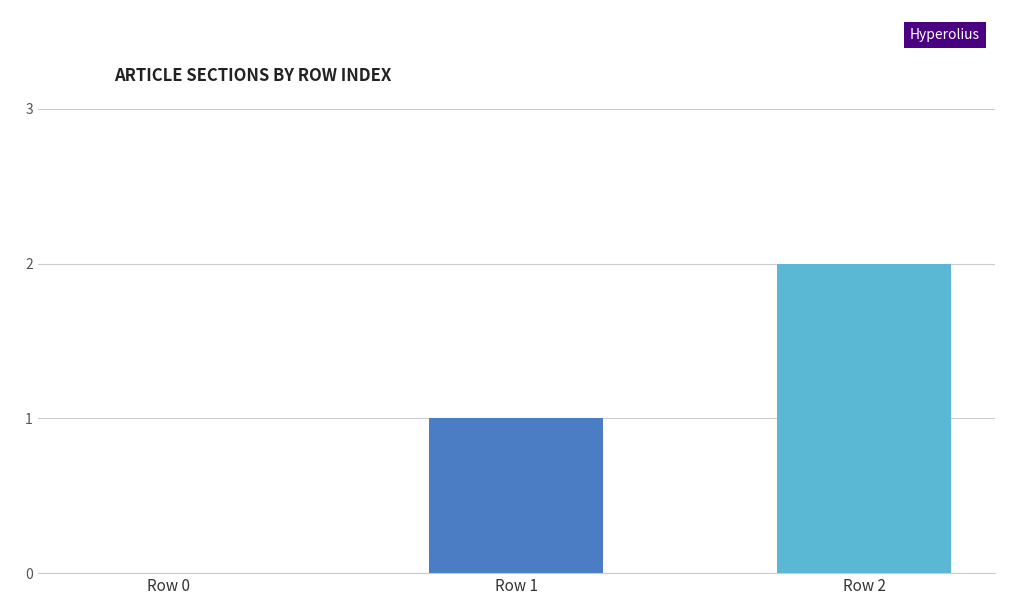

The value at Row 0 is -1. True or false?

False